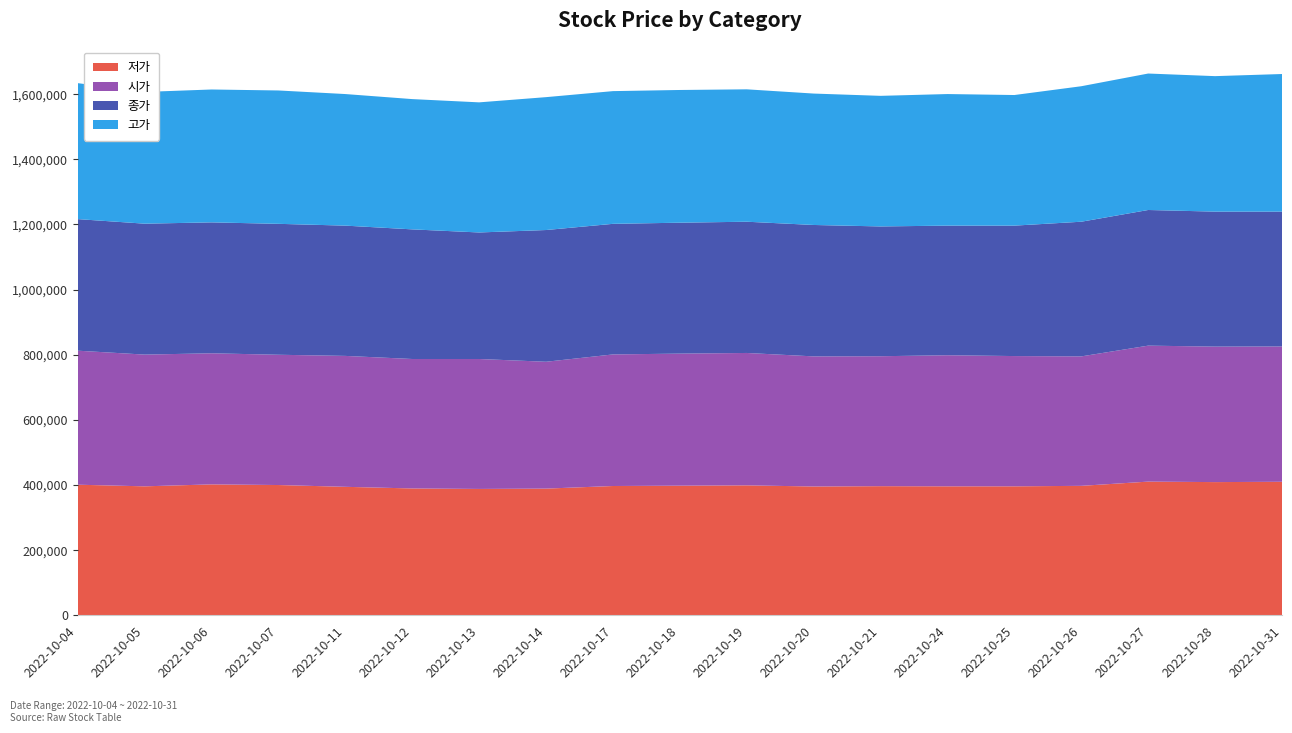

Reading right to left, list all the values displayed in this chart.

저가: 2022-10-31=410000	2022-10-28=409000	2022-10-27=410500	2022-10-26=397500	2022-10-25=396000	2022-10-24=396000	2022-10-21=396500	2022-10-20=395500	2022-10-19=399000	2022-10-18=398000	2022-10-17=397000	2022-10-14=389000	2022-10-13=388000	2022-10-12=389500	2022-10-11=394500	2022-10-07=400000	2022-10-06=402000	2022-10-05=396000	2022-10-04=401000
시가: 2022-10-31=415500	2022-10-28=416000	2022-10-27=417500	2022-10-26=397500	2022-10-25=400000	2022-10-24=402500	2022-10-21=399000	2022-10-20=399500	2022-10-19=406500	2022-10-18=405500	2022-10-17=404000	2022-10-14=389500	2022-10-13=399000	2022-10-12=397500	2022-10-11=402000	2022-10-07=400000	2022-10-06=402500	2022-10-05=404500	2022-10-04=411500
종가: 2022-10-31=414000	2022-10-28=414500	2022-10-27=416500	2022-10-26=413500	2022-10-25=400500	2022-10-24=398000	2022-10-21=398500	2022-10-20=403500	2022-10-19=403000	2022-10-18=402000	2022-10-17=401000	2022-10-14=404500	2022-10-13=388500	2022-10-12=398000	2022-10-11=400000	2022-10-07=402000	2022-10-06=402000	2022-10-05=402000	2022-10-04=404000
고가: 2022-10-31=422500	2022-10-28=416000	2022-10-27=419000	2022-10-26=416000	2022-10-25=401000	2022-10-24=404000	2022-10-21=401000	2022-10-20=403500	2022-10-19=406500	2022-10-18=407500	2022-10-17=407500	2022-10-14=408000	2022-10-13=399500	2022-10-12=400000	2022-10-11=404000	2022-10-07=409500	2022-10-06=408000	2022-10-05=404500	2022-10-04=417500